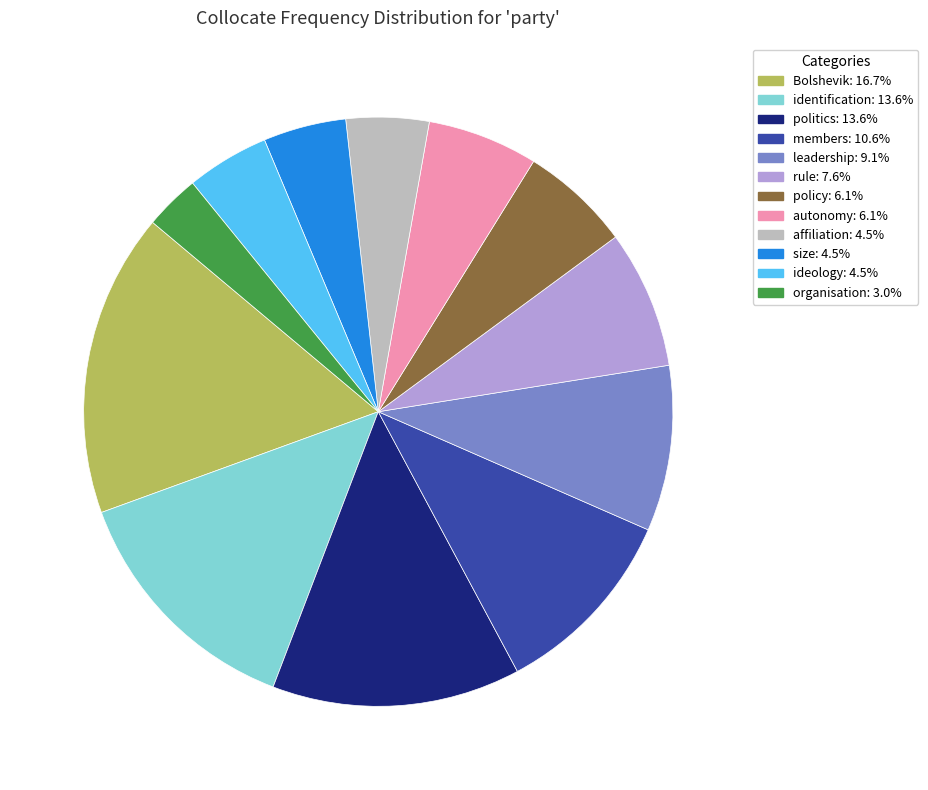

Is the sum of Bolshevik and policy greater than half?

No